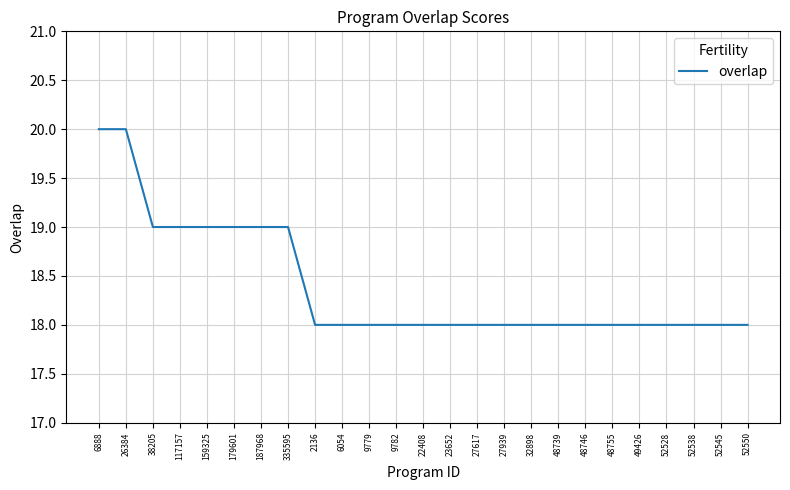

Reading left to right, what are all the values shown in this chart?

6888=20	26384=20	38205=19	117157=19	159325=19	179601=19	187968=19	335595=19	2136=18	6054=18	9779=18	9782=18	22408=18	23652=18	27617=18	27939=18	32898=18	48739=18	48746=18	48755=18	49426=18	52528=18	52538=18	52545=18	52550=18